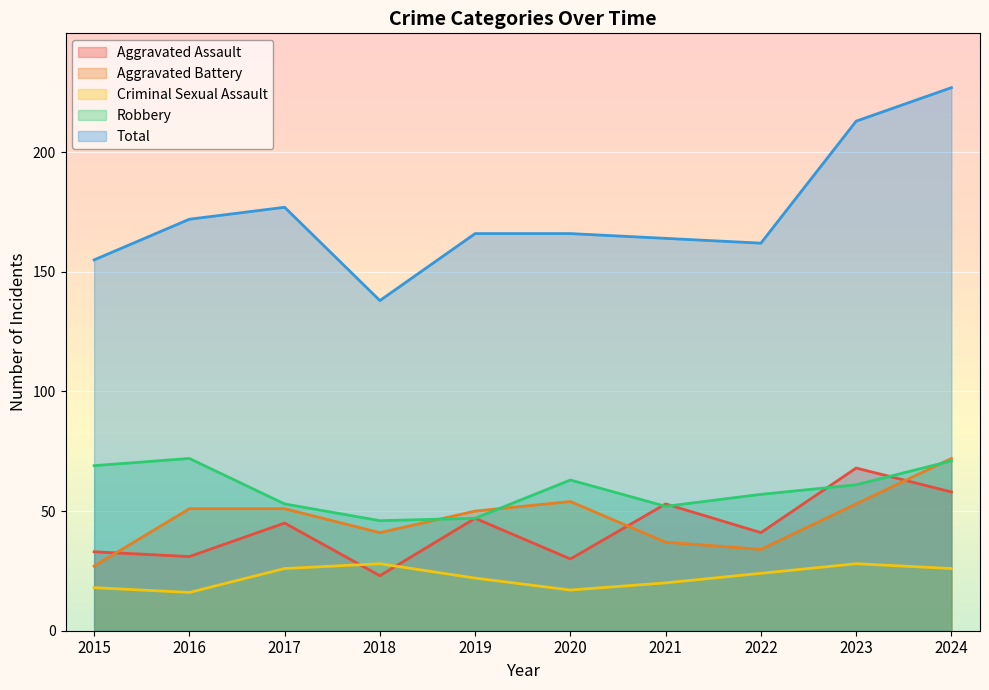

True or false: Aggravated Battery and Aggravated Assault intersect in this chart.

True